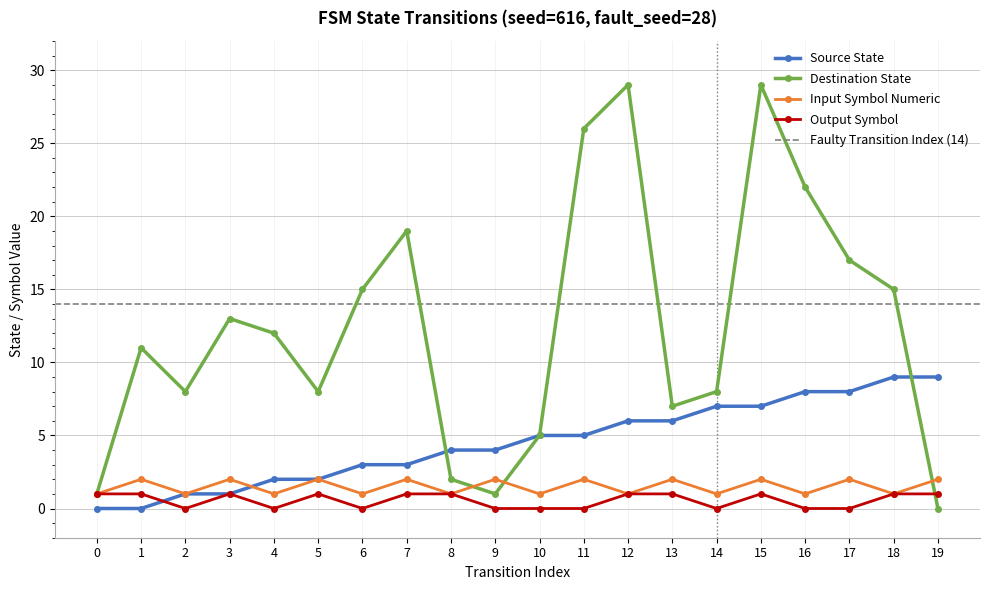

How many lines are shown in the chart?

4